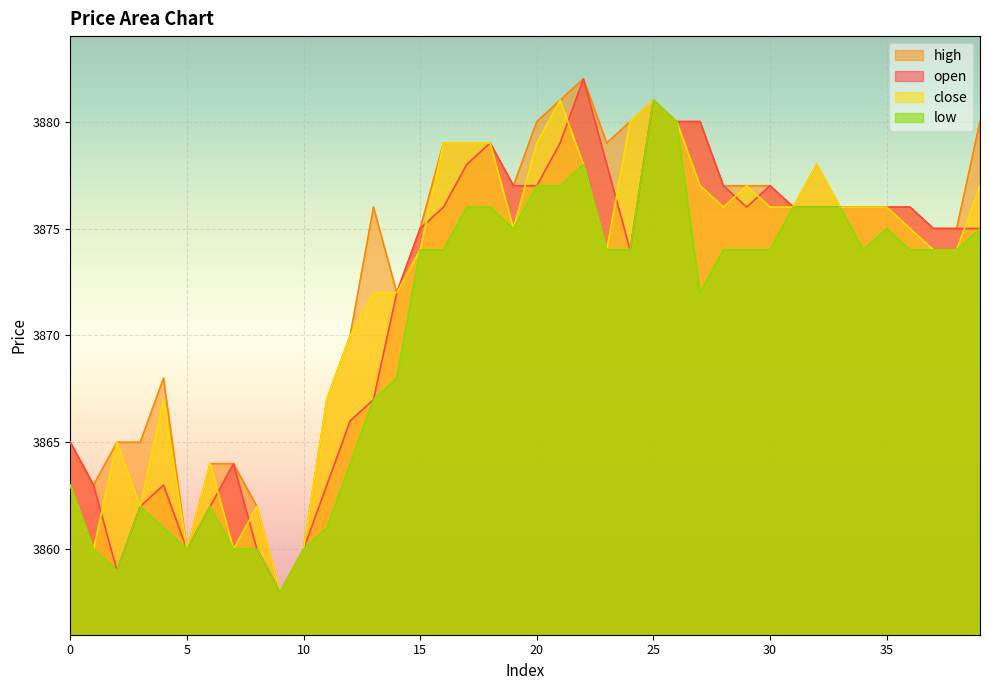

What is the spread (max minus min) of values at 6?

2